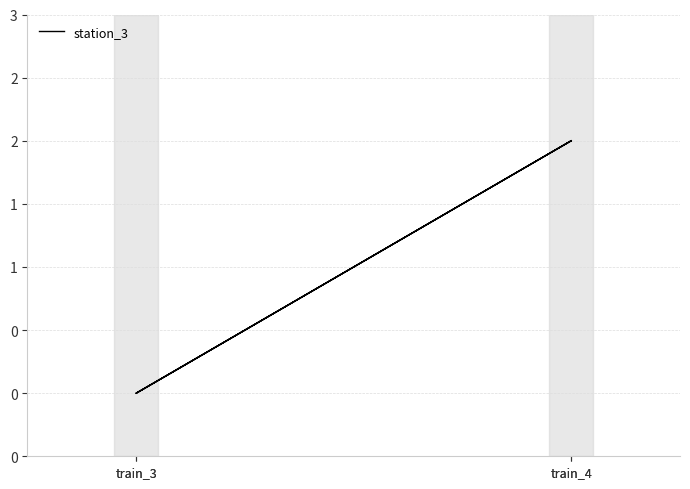

The chart shows a value of 3 at train_4. True or false?

False